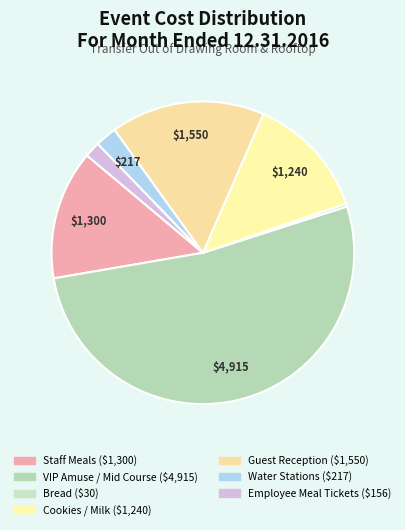

Rank the categories by value from lowest to highest.

Bread, Employee Meal Tickets, Water Stations, Cookies / Milk, Staff Meals, Guest Reception, VIP Amuse / Mid Course